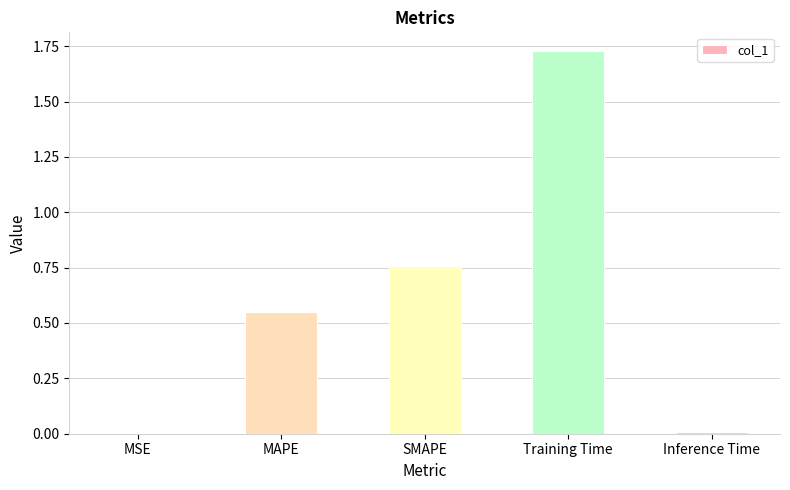

What is the sum of all values?

3.0